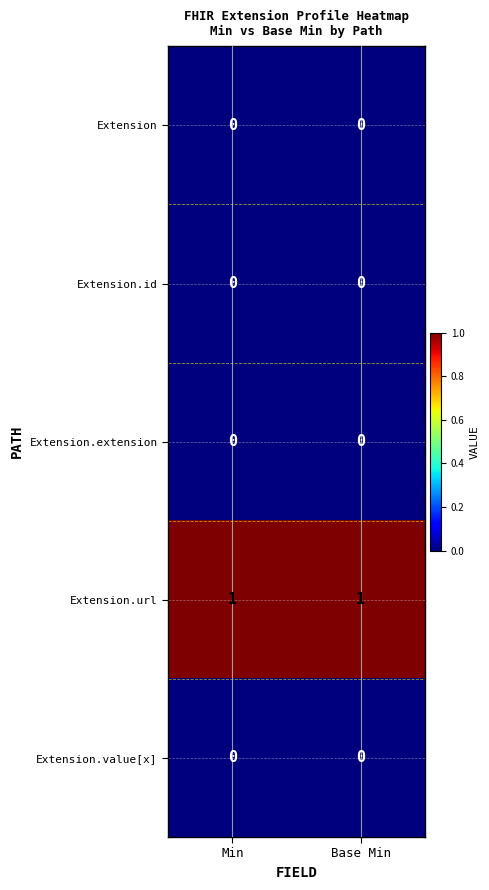

Reading left to right, transcribe all the data shown in this chart.

Extension: 0	0
Extension.id: 0	0
Extension.extension: 0	0
Extension.url: 1	1
Extension.value[x]: 0	0